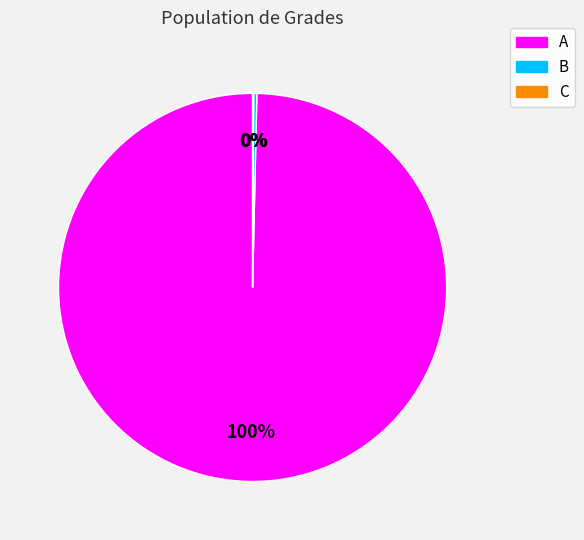

Is A the majority of the pie?

Yes